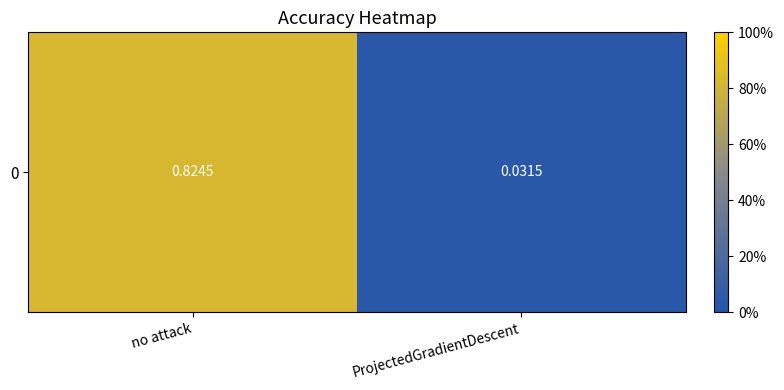

Reading left to right, list all the values displayed in this chart.

no attack=0.8	ProjectedGradientDescent=0.0